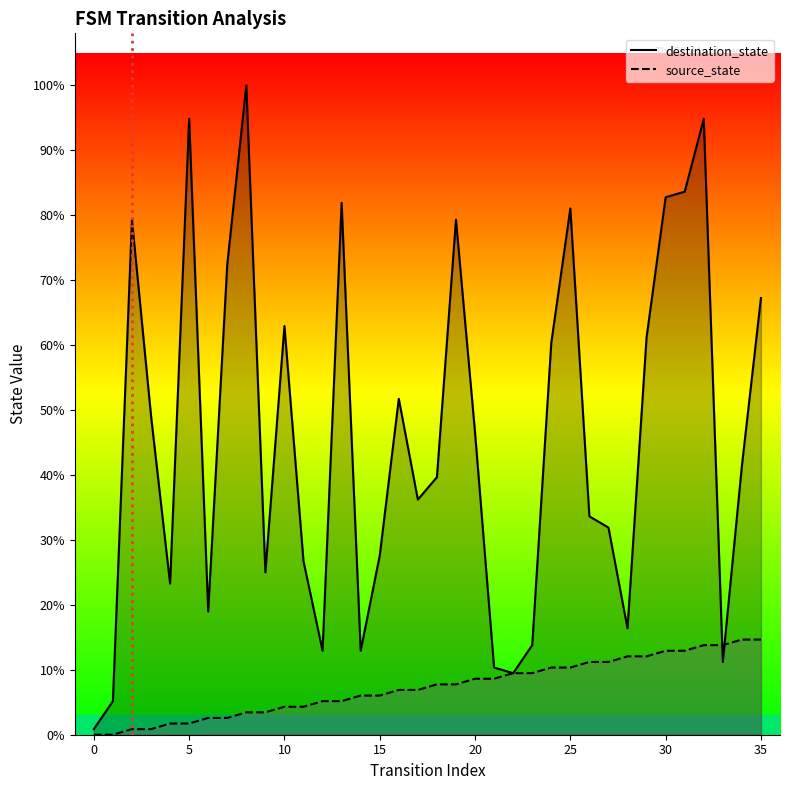

Rank the series at 2 from highest to lowest value.

destination_state, source_state